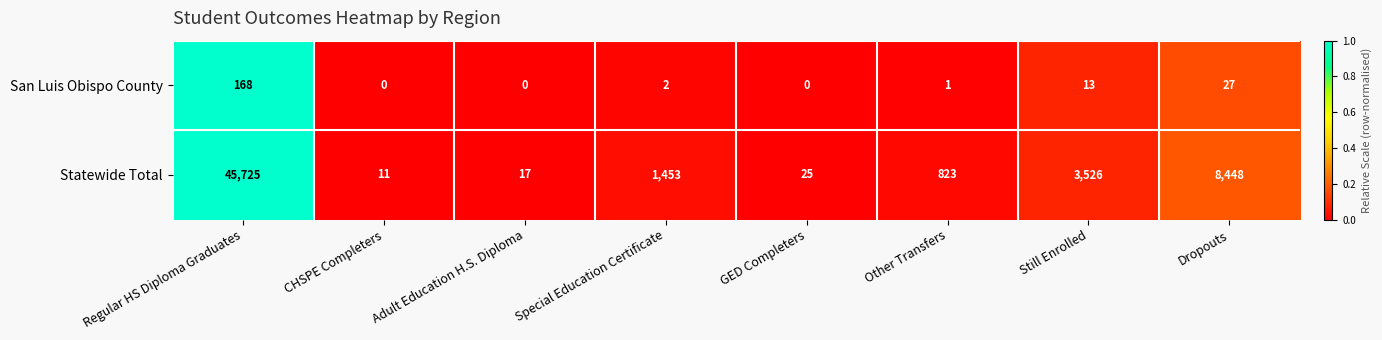

Where does the Statewide Total series first go above 1453?

Regular HS Diploma Graduates